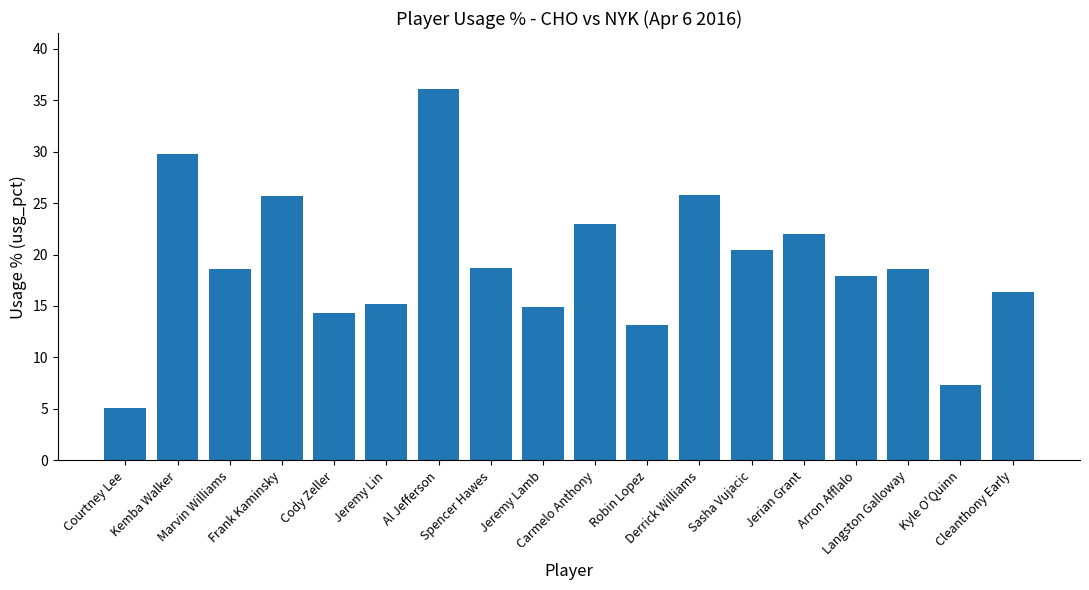

What is the value of the 4th bar from the left?

25.7